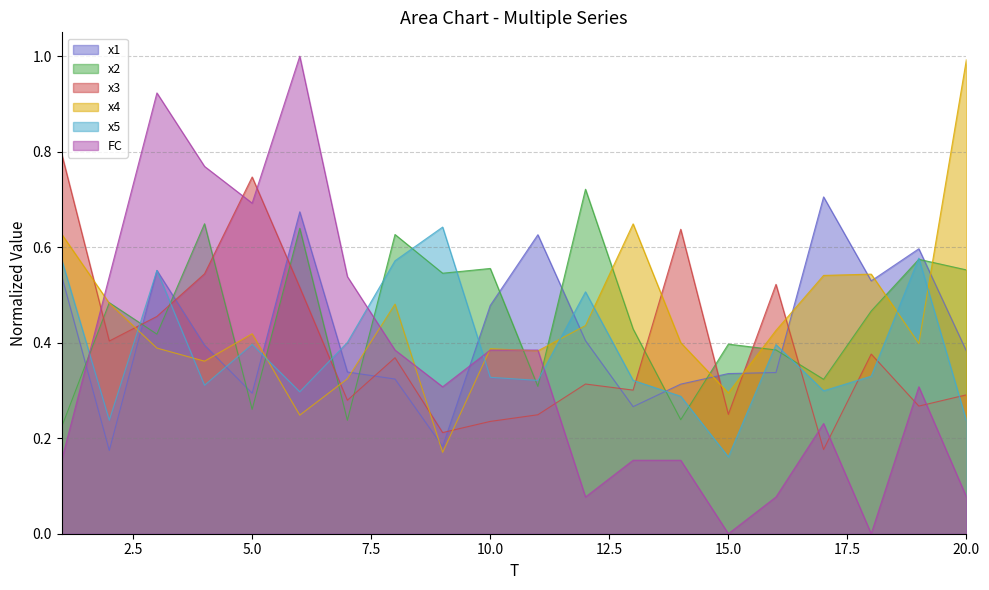

Reading right to left, what are all the values shown in this chart?

x1: 0.4	0.6	0.5	0.7	0.3	0.3	0.3	0.3	0.4	0.6	0.5	0.2	0.3	0.3	0.7	0.3	0.4	0.6	0.2	0.5
x2: 0.6	0.6	0.5	0.3	0.4	0.4	0.2	0.4	0.7	0.3	0.6	0.5	0.6	0.2	0.6	0.3	0.6	0.4	0.5	0.2
x3: 0.3	0.3	0.4	0.2	0.5	0.3	0.6	0.3	0.3	0.2	0.2	0.2	0.4	0.3	0.5	0.7	0.5	0.5	0.4	0.8
x4: 1.0	0.4	0.5	0.5	0.4	0.3	0.4	0.6	0.4	0.4	0.4	0.2	0.5	0.3	0.2	0.4	0.4	0.4	0.5	0.6
x5: 0.2	0.6	0.3	0.3	0.4	0.2	0.3	0.3	0.5	0.3	0.3	0.6	0.6	0.4	0.3	0.4	0.3	0.6	0.2	0.6
FC: 0.1	0.3	0.0	0.2	0.1	0.0	0.2	0.2	0.1	0.4	0.4	0.3	0.4	0.5	1.0	0.7	0.8	0.9	0.5	0.2